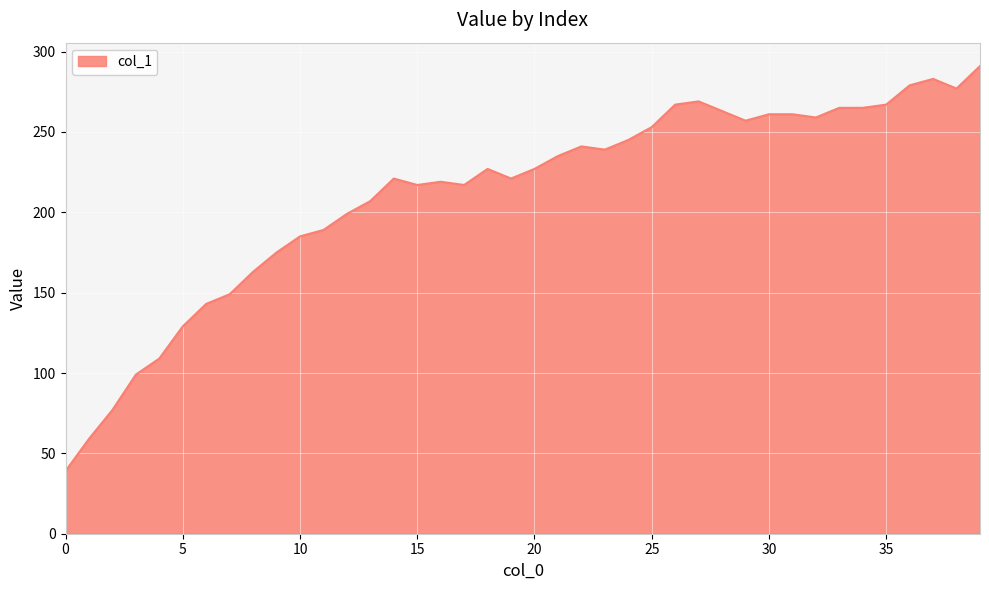

What is the maximum value shown in the chart?

291